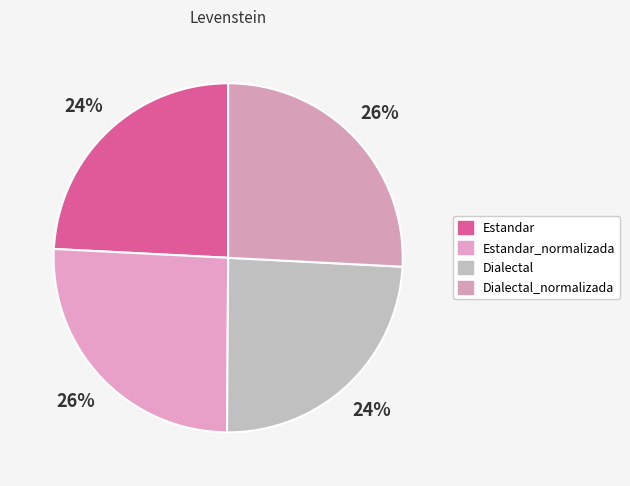

Rank the categories by value from highest to lowest.

Dialectal_normalizada, Estandar_normalizada, Dialectal, Estandar